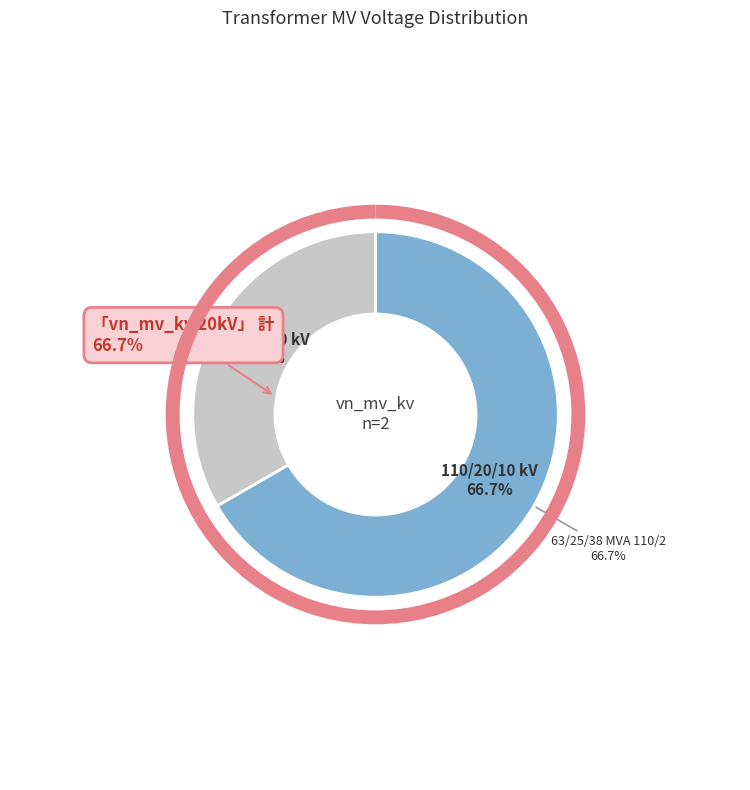

Rank the categories by value from highest to lowest.

63/25/38 MVA 110/20/10 kV, 63/25/38 MVA 110/10/10 kV